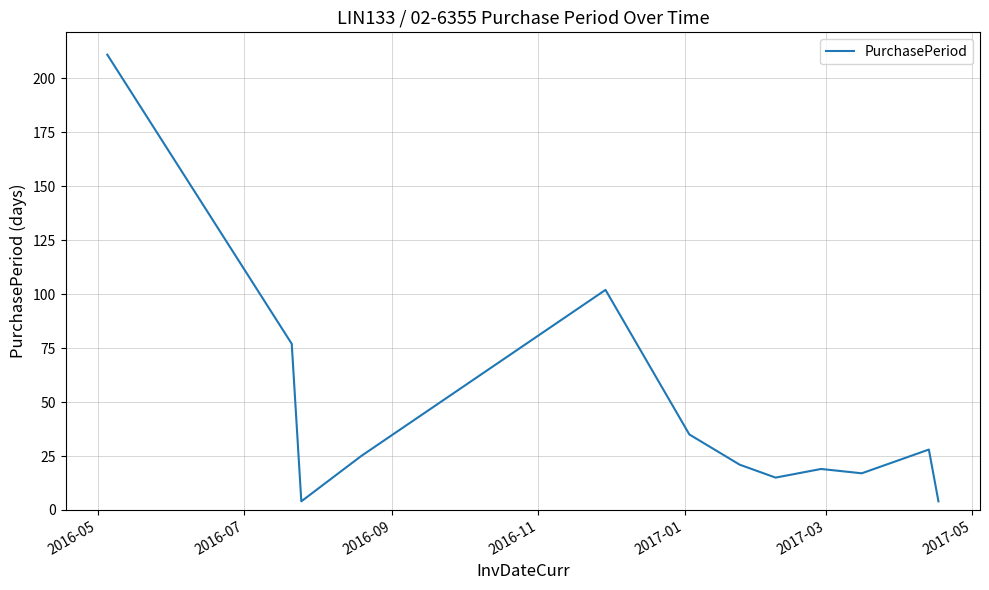

What is the difference between the maximum and minimum values?

207